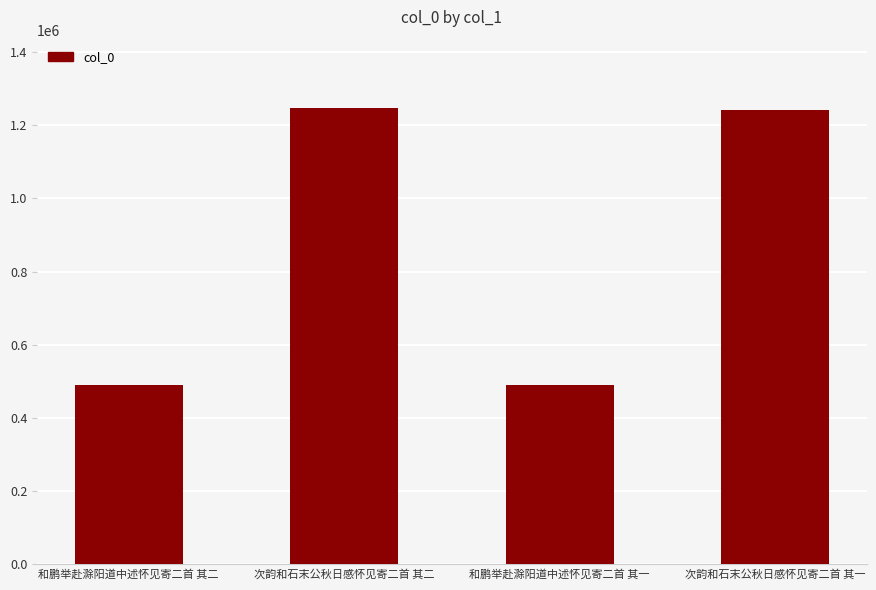

What is the greatest value displayed?

1246248